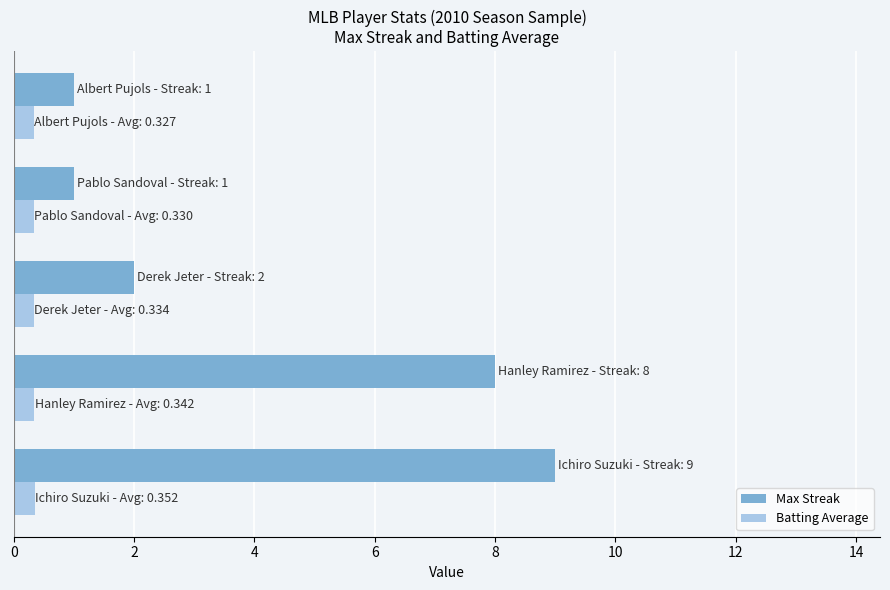

Which series has the largest total across all categories?

Max Streak